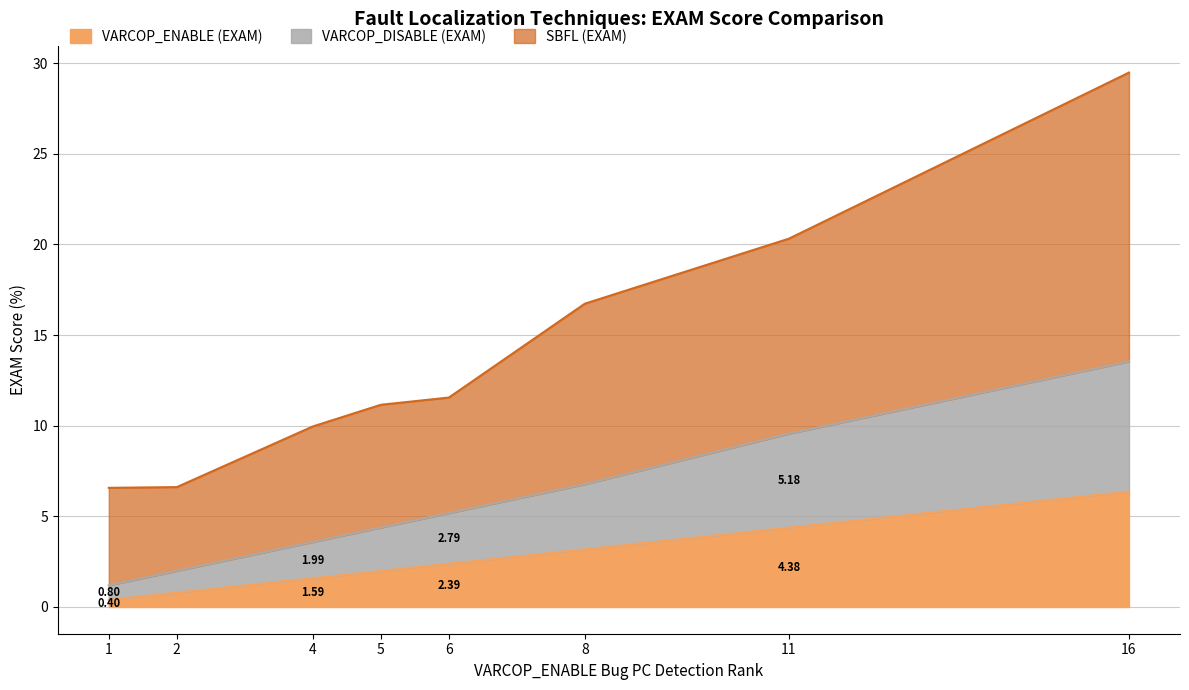

How many lines are shown in the chart?

3